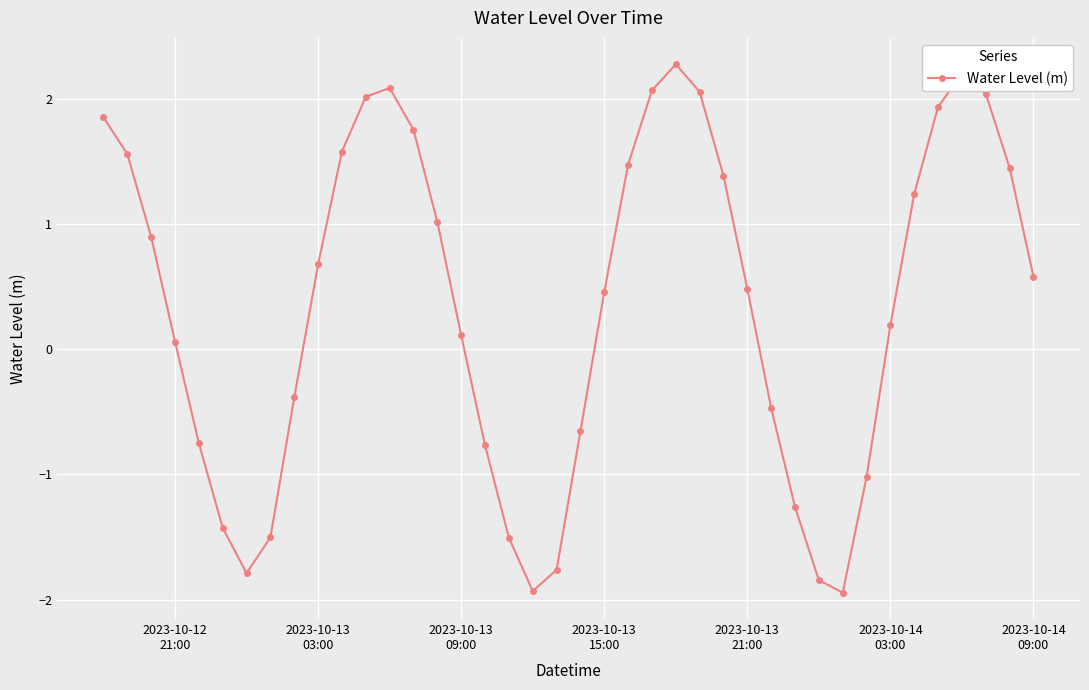

True or false: the data has more than 2 interior local peaks.

True